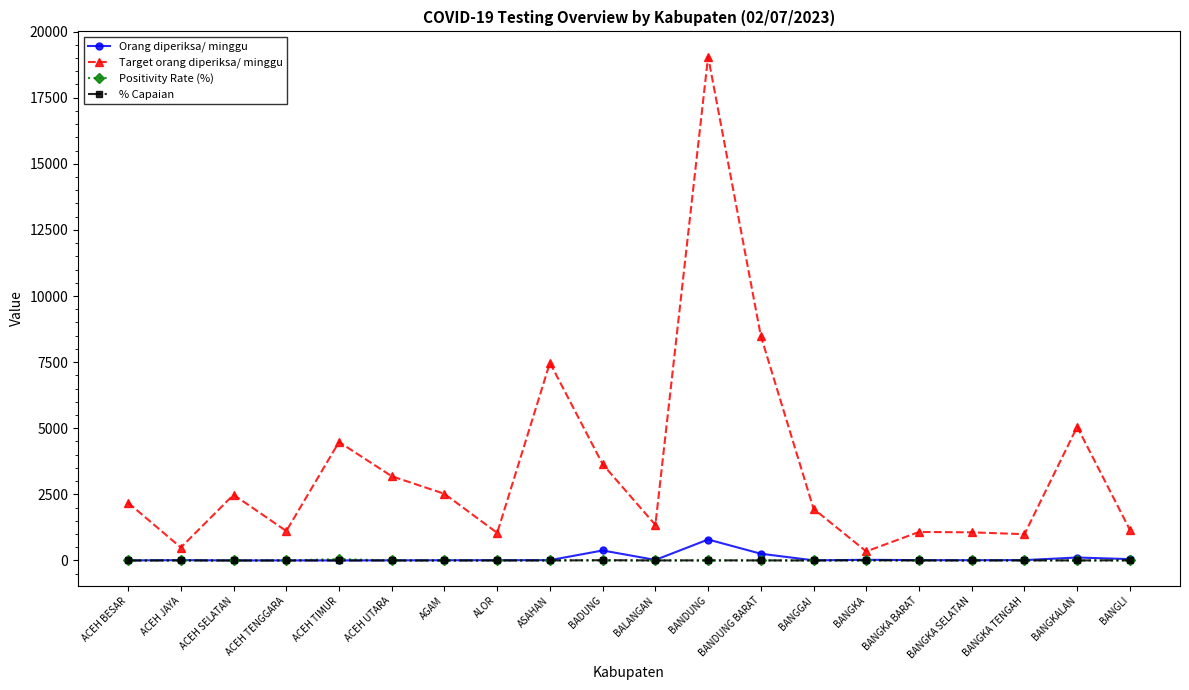

What are all the series names shown in the legend?

Orang diperiksa/ minggu, Target orang diperiksa/ minggu, Positivity Rate (%), % Capaian